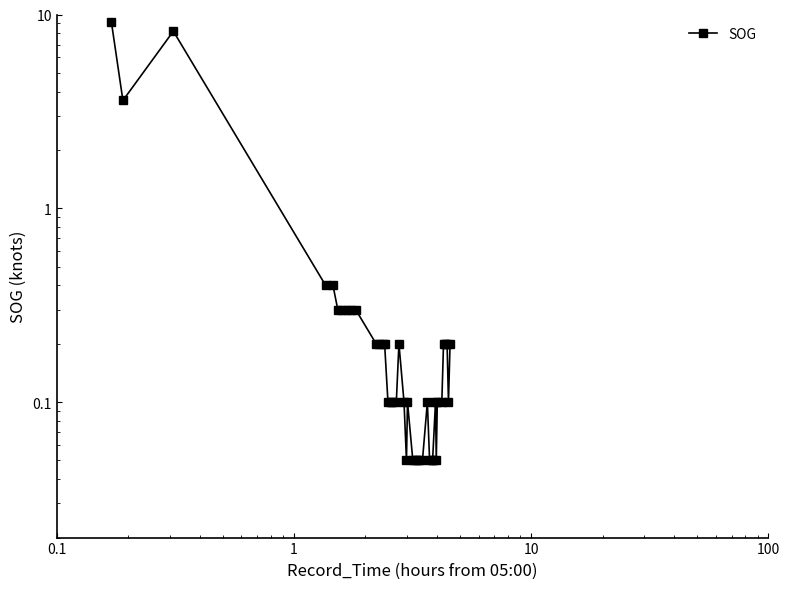

At which label is the value closest to 4?

0.1